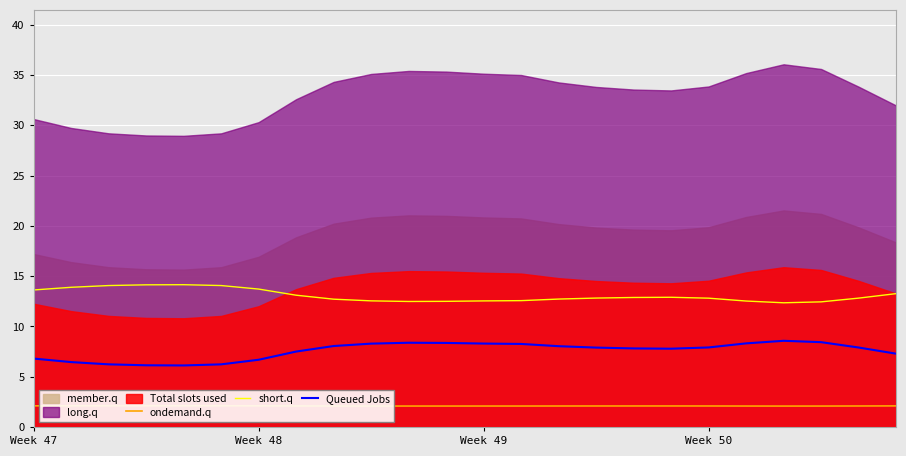

True or false: Queued Jobs and short.q intersect in this chart.

False